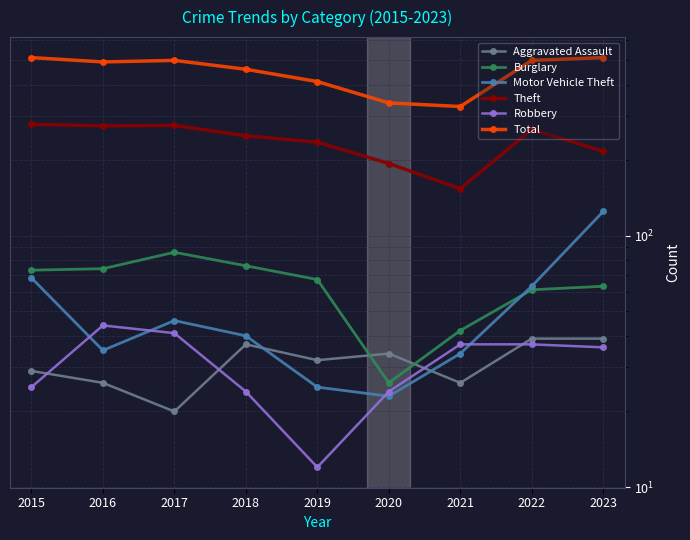

Which series has the largest range (max minus min)?

Total